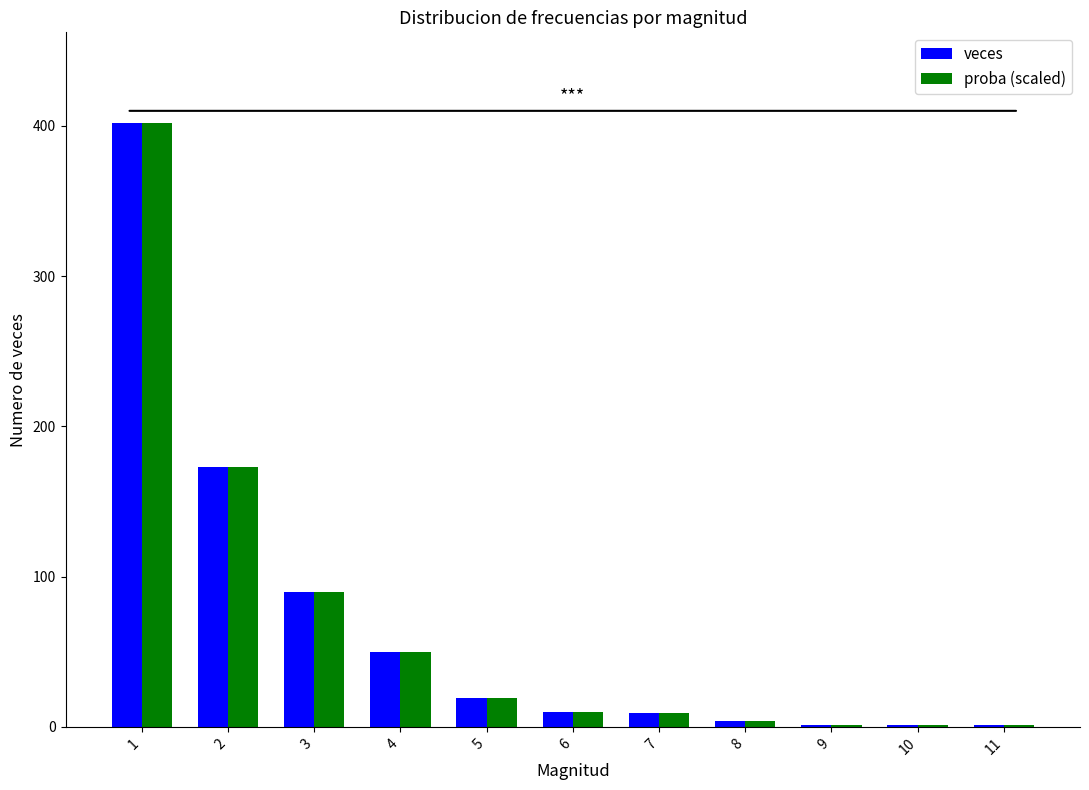

What is the maximum value shown in the chart?

402.0